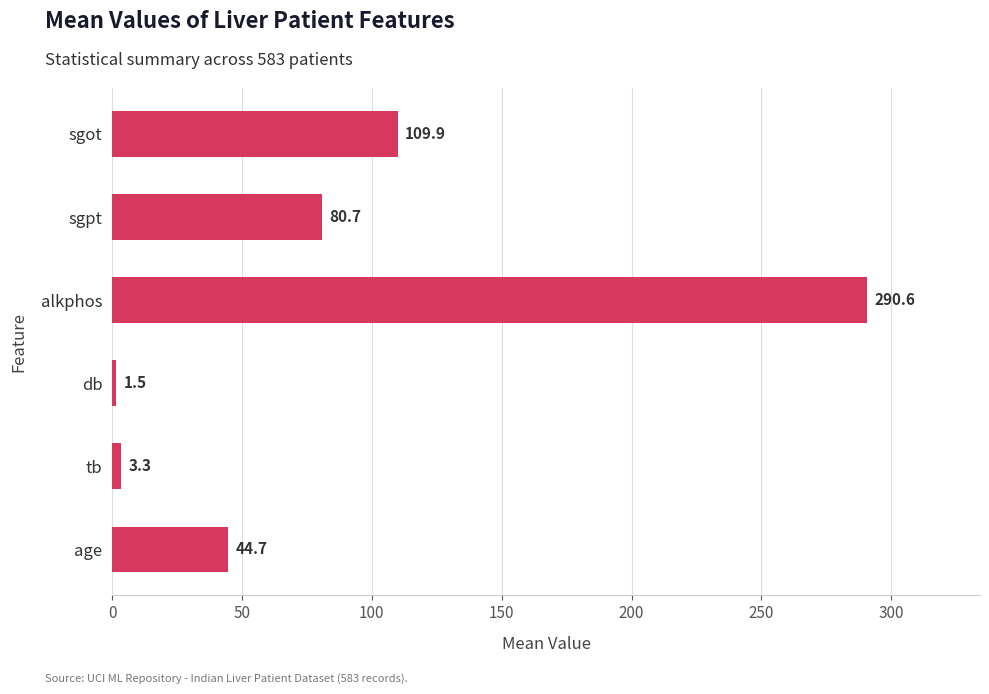

List the labels in order of value, largest first.

alkphos, sgot, sgpt, age, tb, db